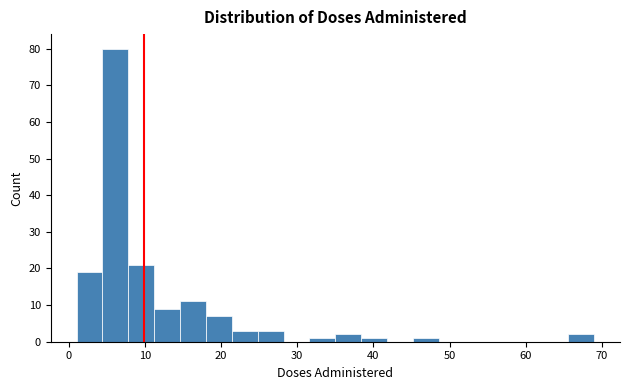

Around what value on the x-axis is the tallest bar? Give the approximate position of its centre, as read against the axis.

6